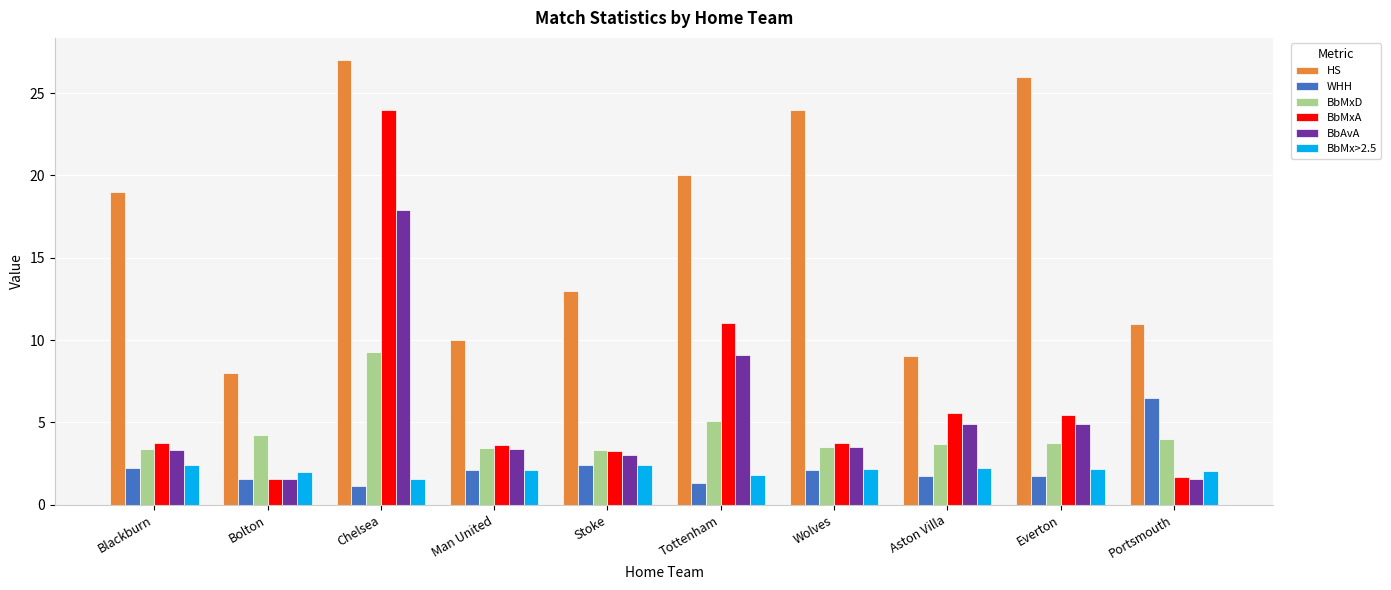

How many groups of bars are there?

10